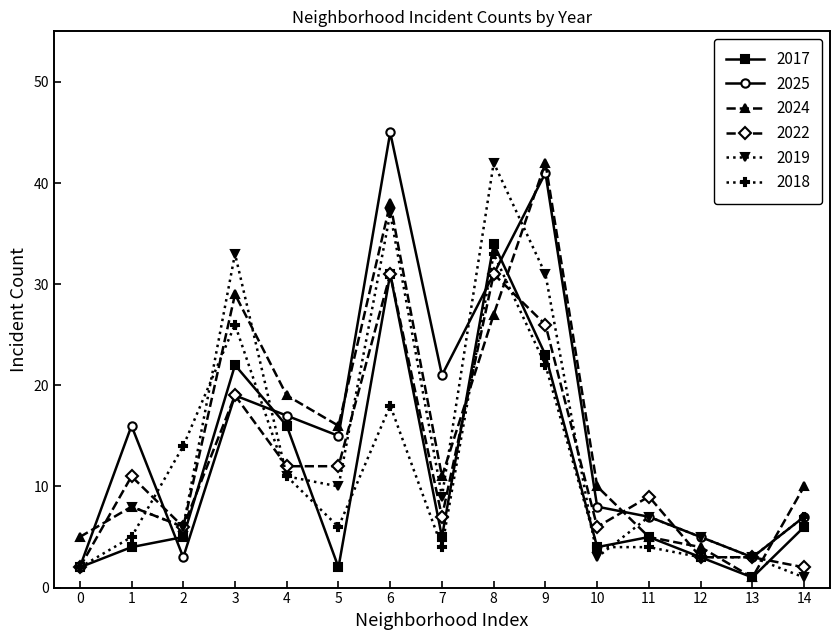

Is it true that 2017 equals 5 at 2?

True